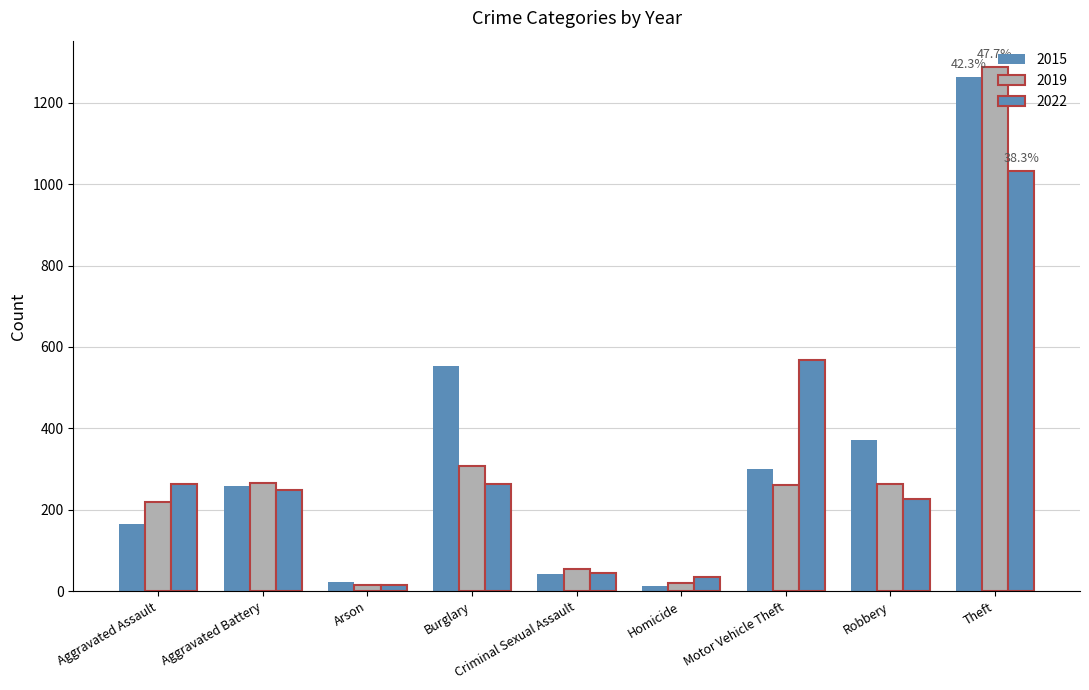

The value of 2022 at Criminal Sexual Assault is 44. True or false?

True